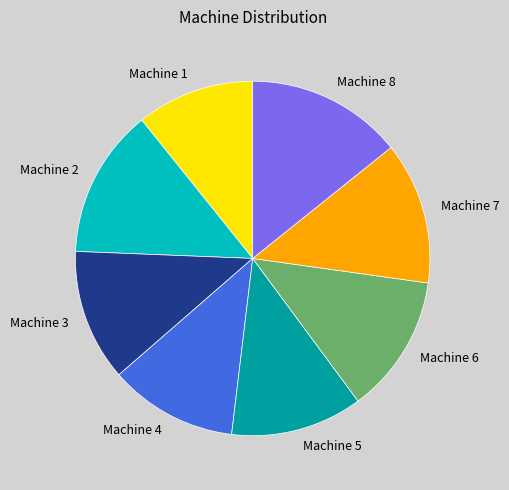

Count the number of slices in the pie.

8